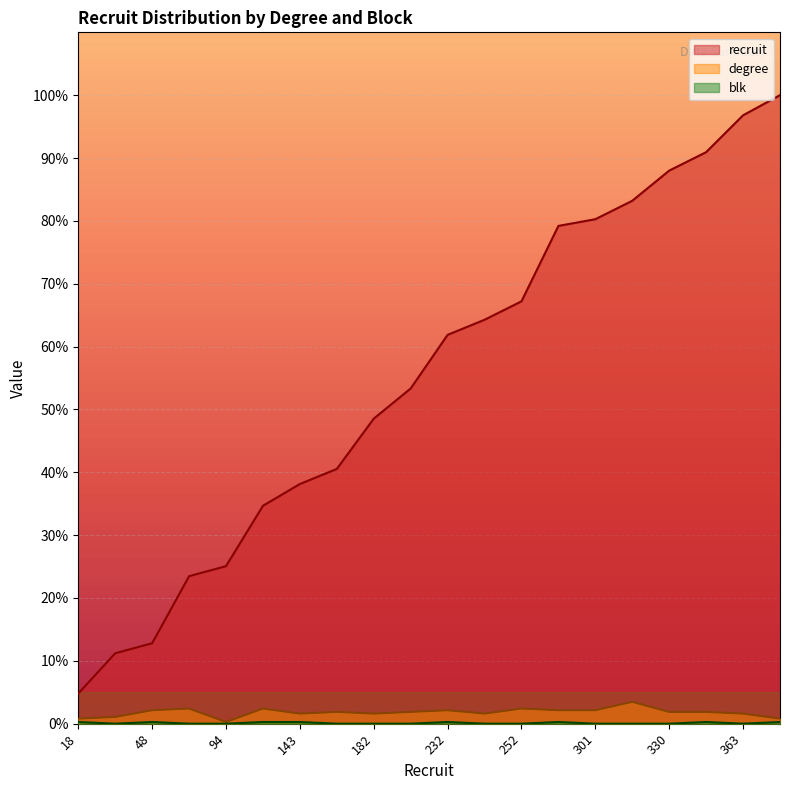

True or false: degree and blk intersect in this chart.

False